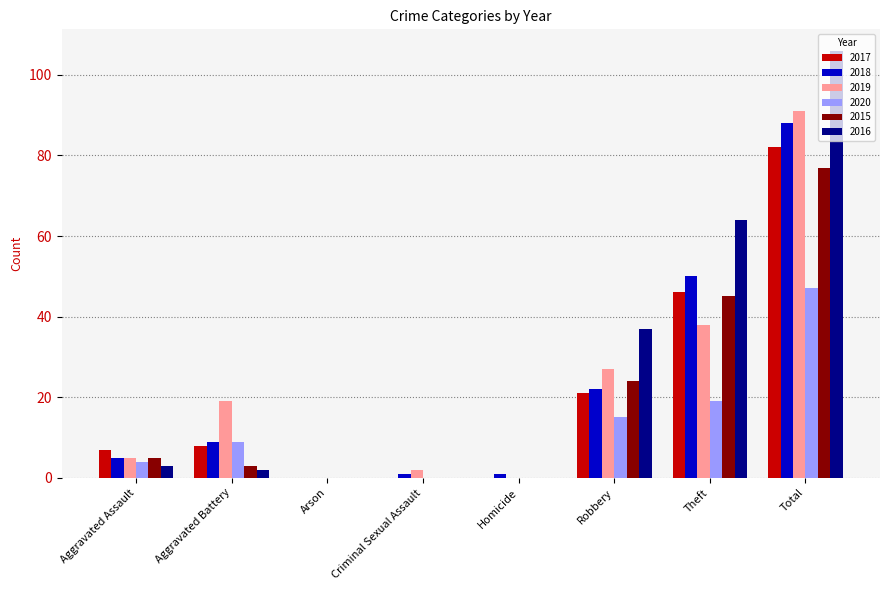

Where is 2016 nearest to the value 53?

Theft